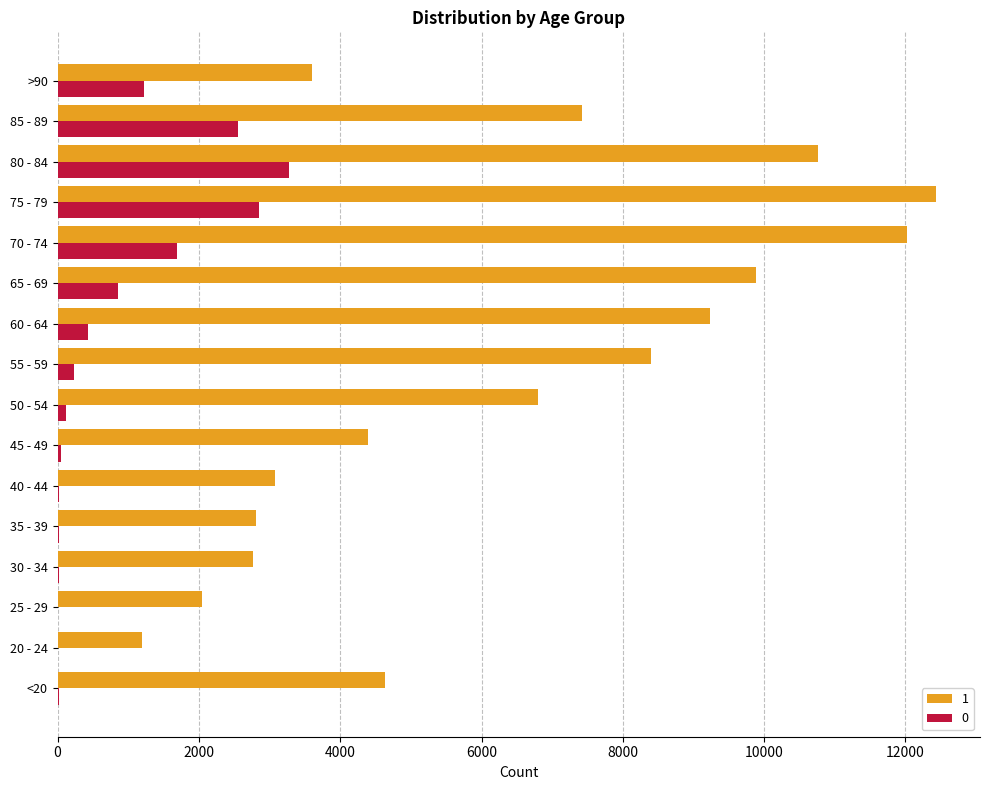

What is the total value across all series at 65 - 69?

10733